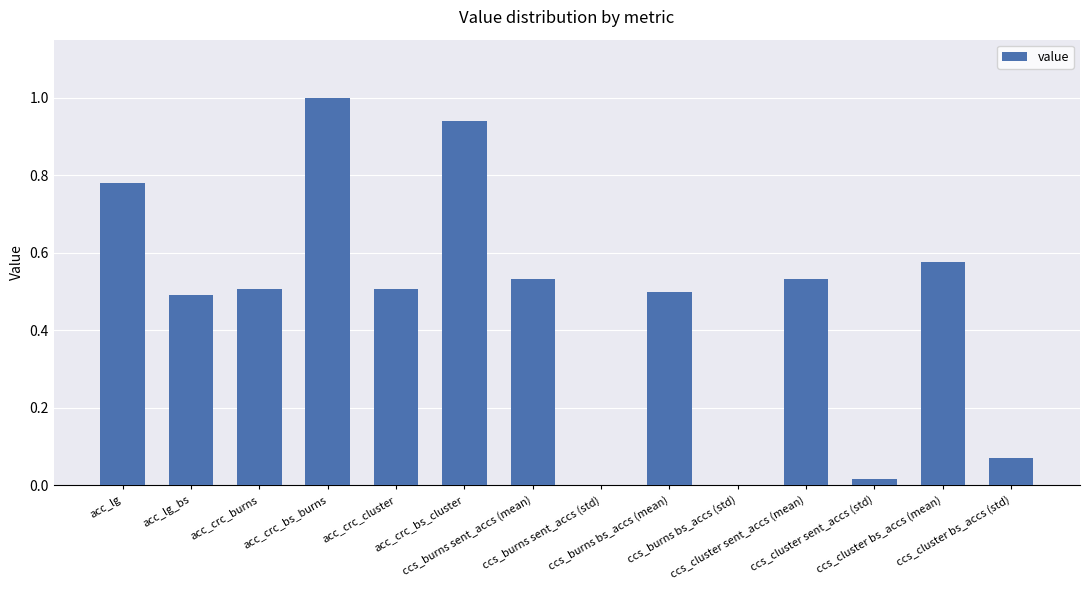

What is the greatest value displayed?

1.0